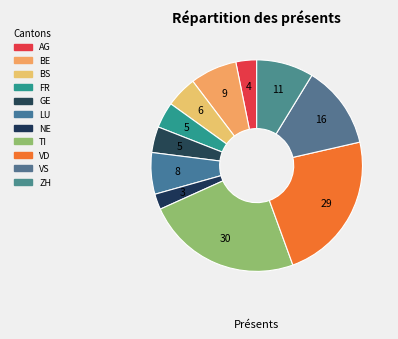

Does ZH account for over 50% of the chart?

No